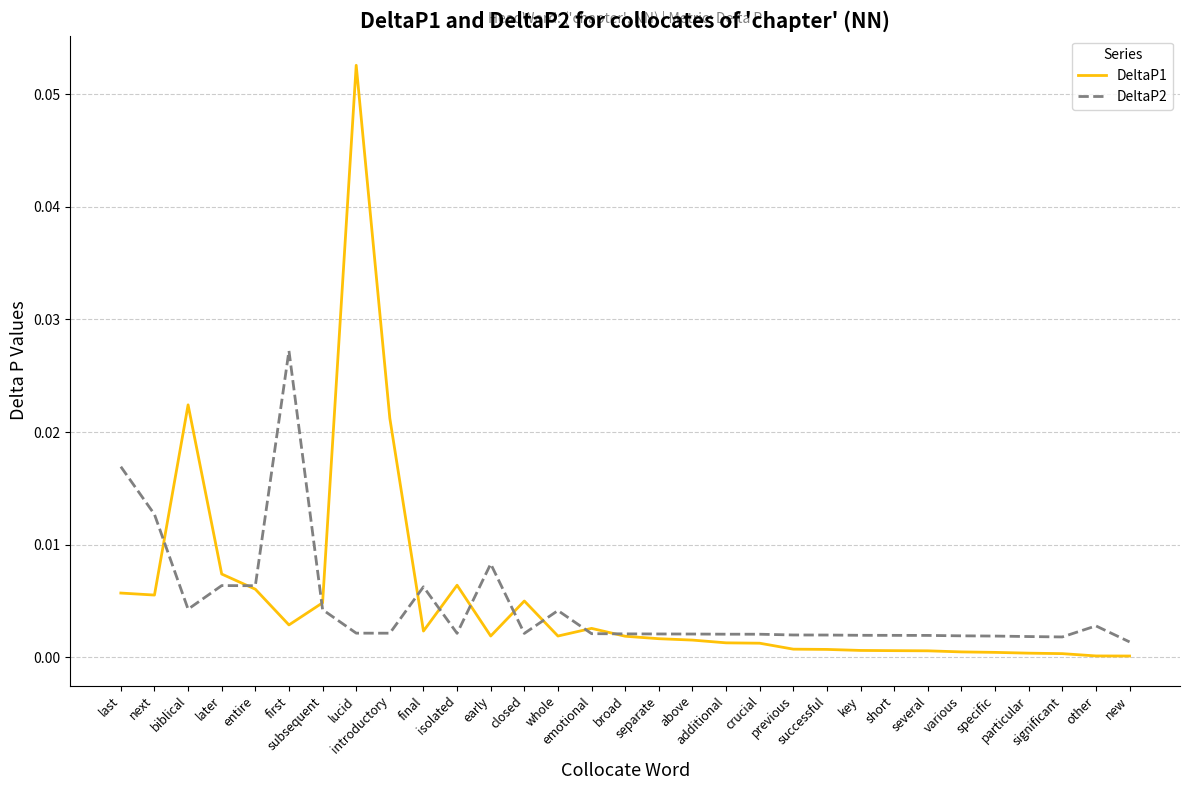

At which category does DeltaP1 reach its first local peak?

biblical